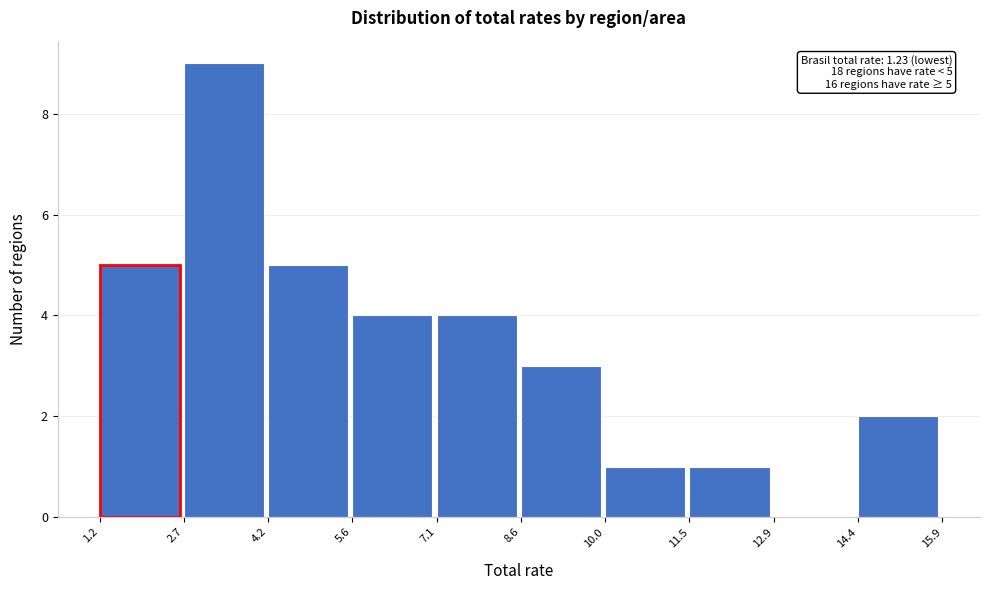

Over which range of the x-axis is the bar tallest?

2.7 to 4.2